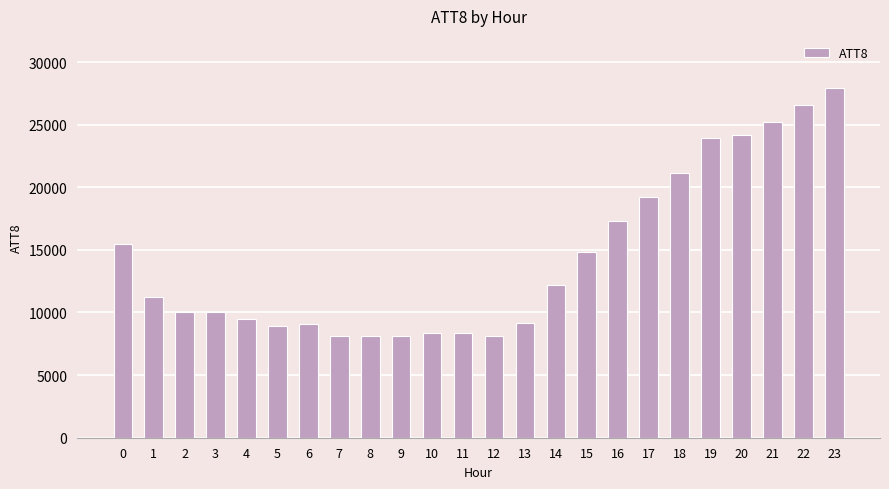

How many data points are less than 11200?

12